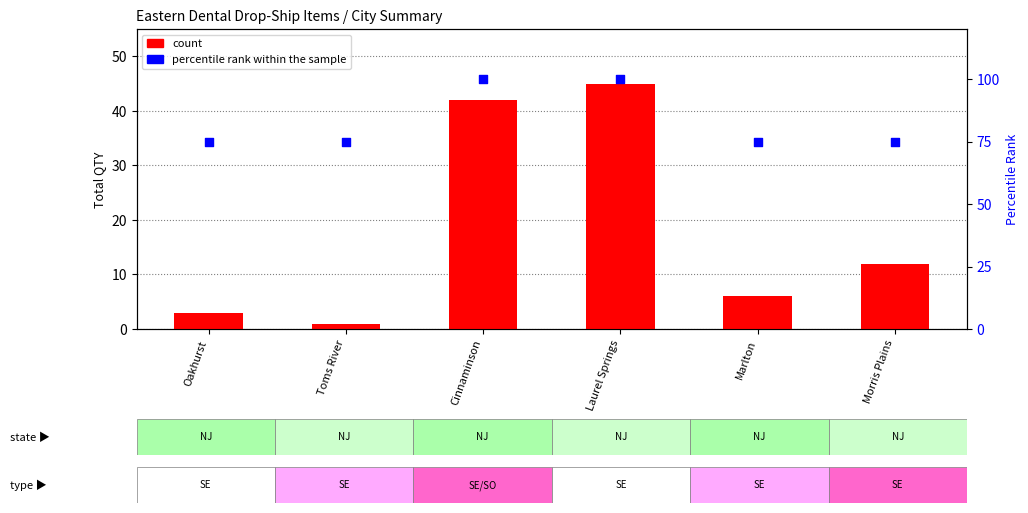

What are all the series names shown in the legend?

count, percentile rank within the sample